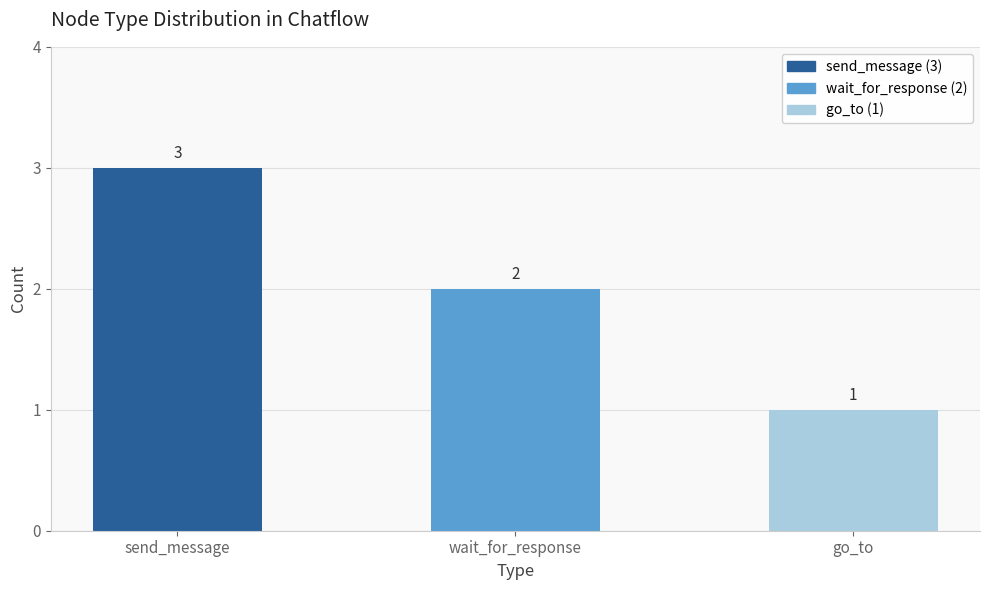

What position from the right is go_to?

1